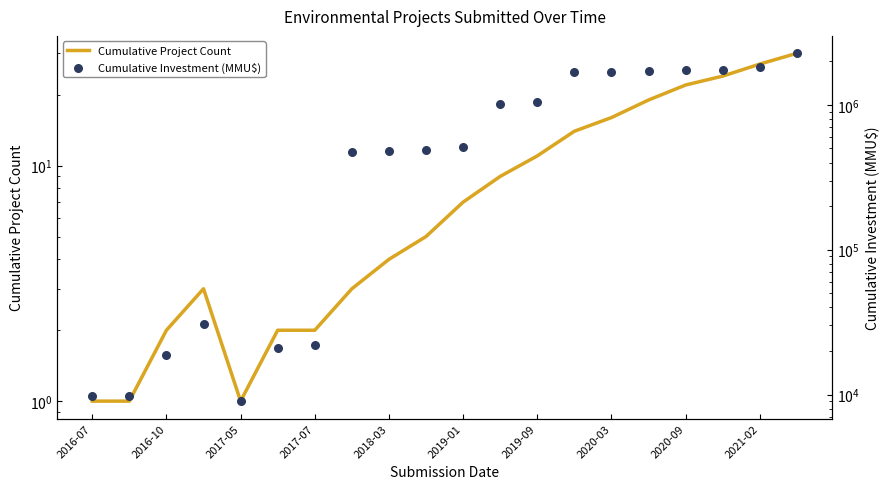

Which series has the largest Y range (max minus min)?

Cumulative Investment (MMU$)